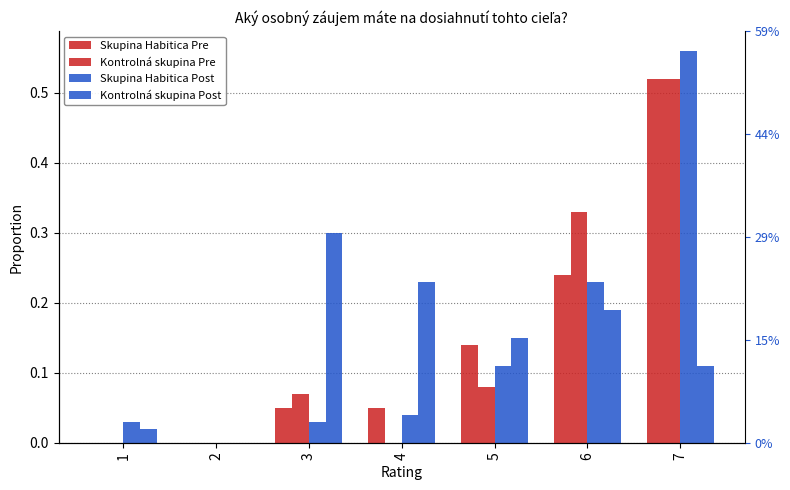

What is the difference between the maximum and minimum values in the Skupina Habitica Pre series?

0.5